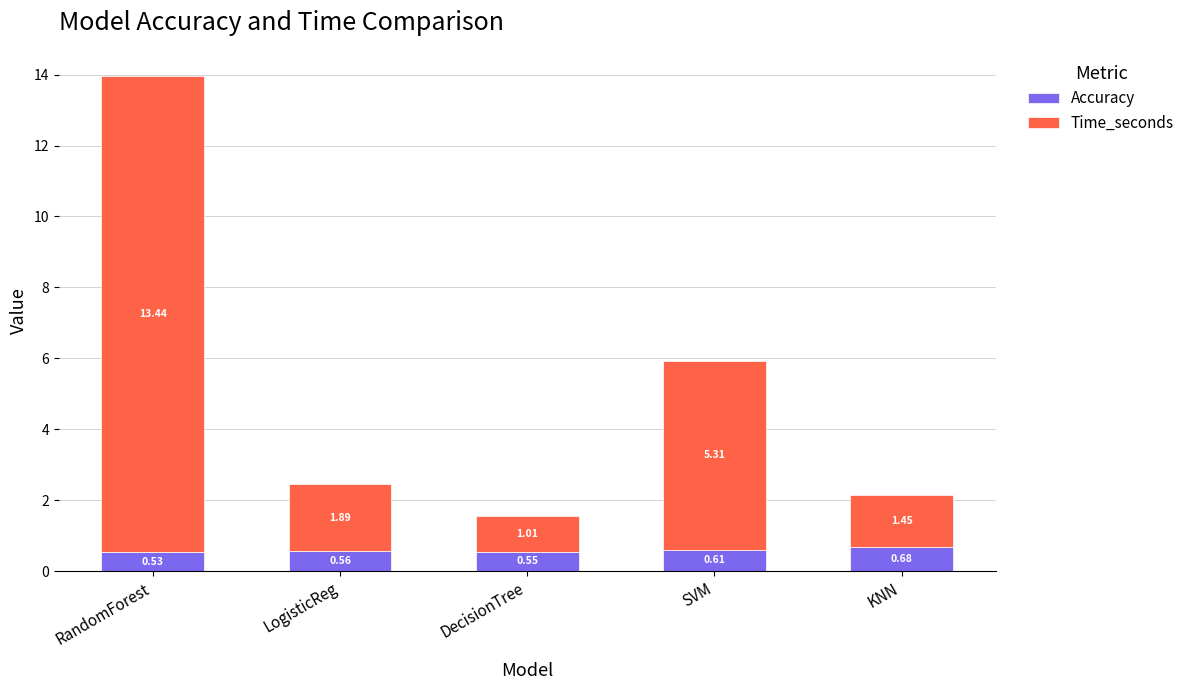

What is the sum of the Accuracy values at KNN and LogisticReg?

1.2